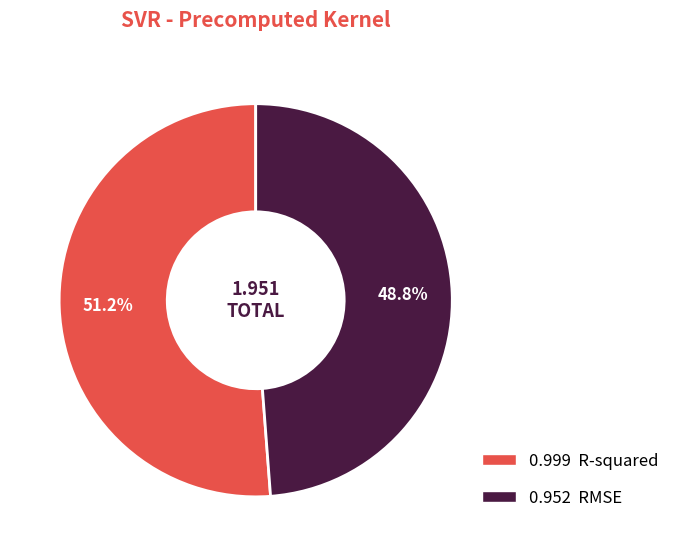

To the nearest percent, what is the difference between the largest and smallest slice percentages?

2%